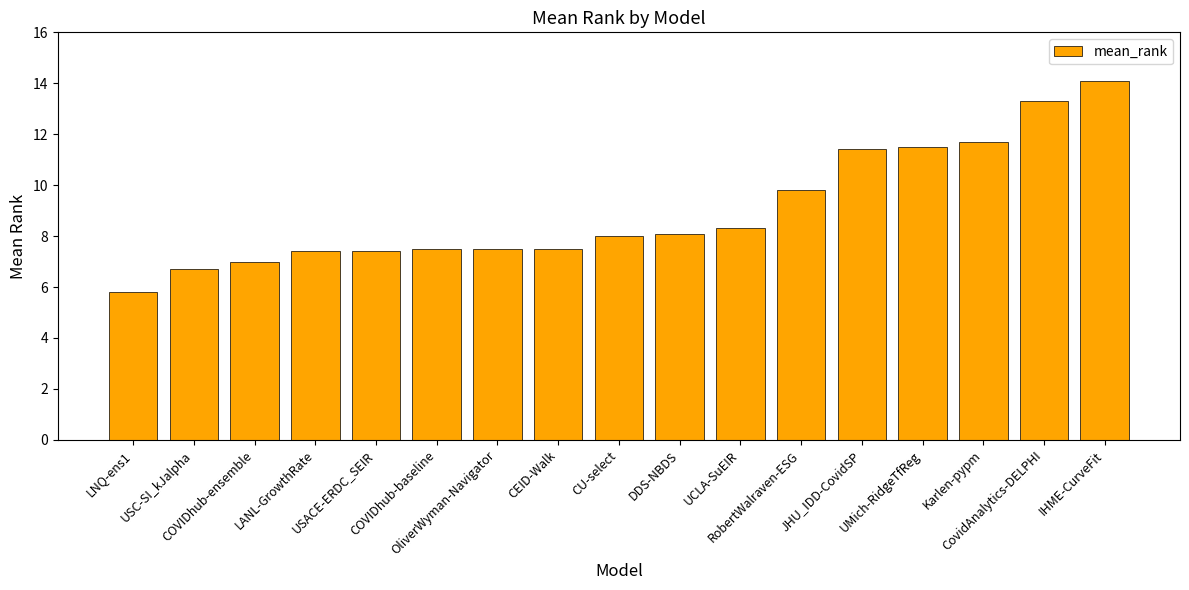

Reading left to right, extract all data points from this chart.

LNQ-ens1=5.8	USC-SI_kJalpha=6.7	COVIDhub-ensemble=7.0	LANL-GrowthRate=7.4	USACE-ERDC_SEIR=7.4	COVIDhub-baseline=7.5	OliverWyman-Navigator=7.5	CEID-Walk=7.5	CU-select=8.0	DDS-NBDS=8.1	UCLA-SuEIR=8.3	RobertWalraven-ESG=9.8	JHU_IDD-CovidSP=11.4	UMich-RidgeTfReg=11.5	Karlen-pypm=11.7	CovidAnalytics-DELPHI=13.3	IHME-CurveFit=14.1